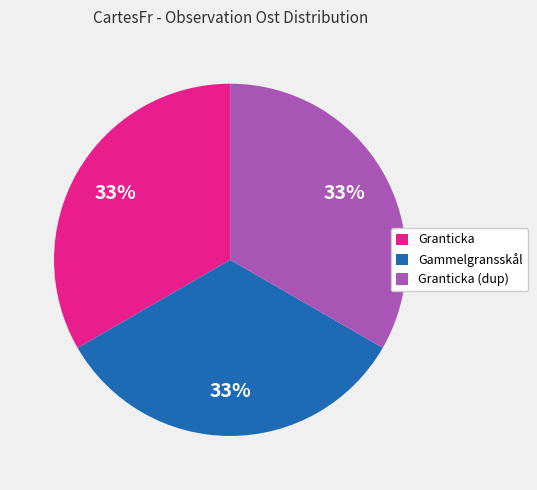

To the nearest percent, what percentage of the pie is Granticka?

33%